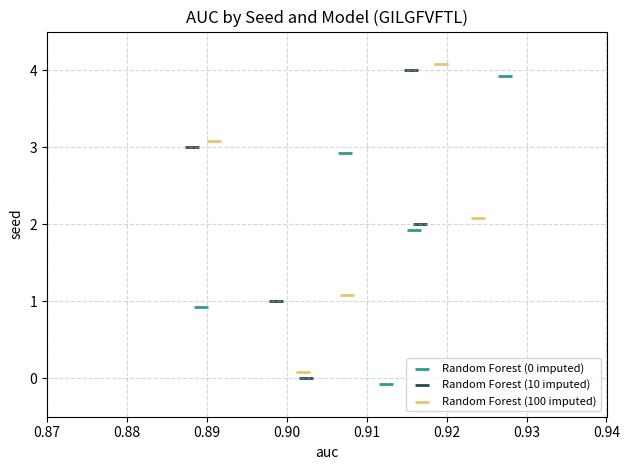

What are all the series names shown in the legend?

Random Forest (0 imputed), Random Forest (10 imputed), Random Forest (100 imputed)